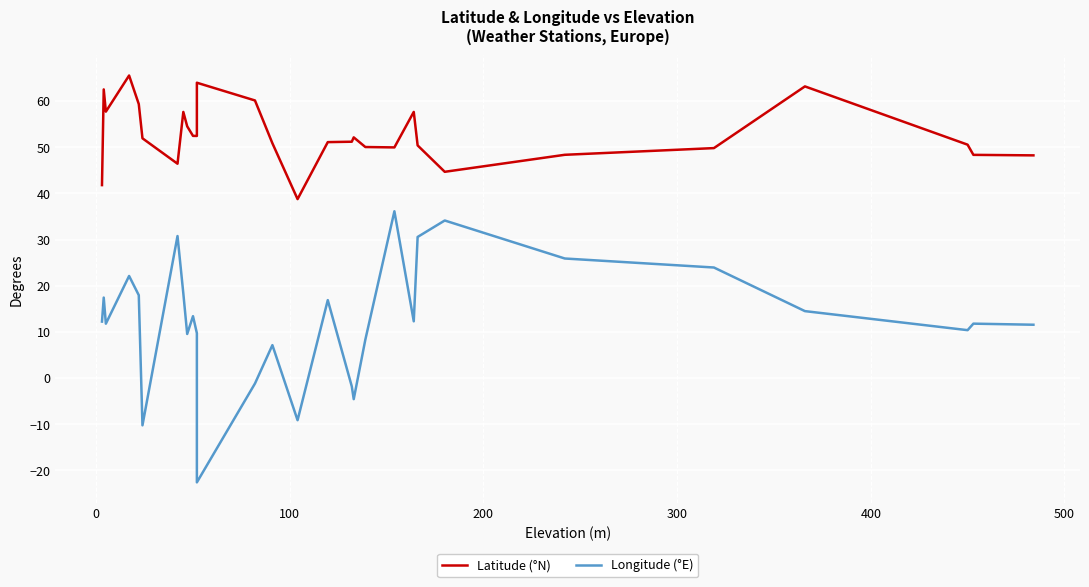

How many interior local peaks does the Latitude (°N) series have?

6